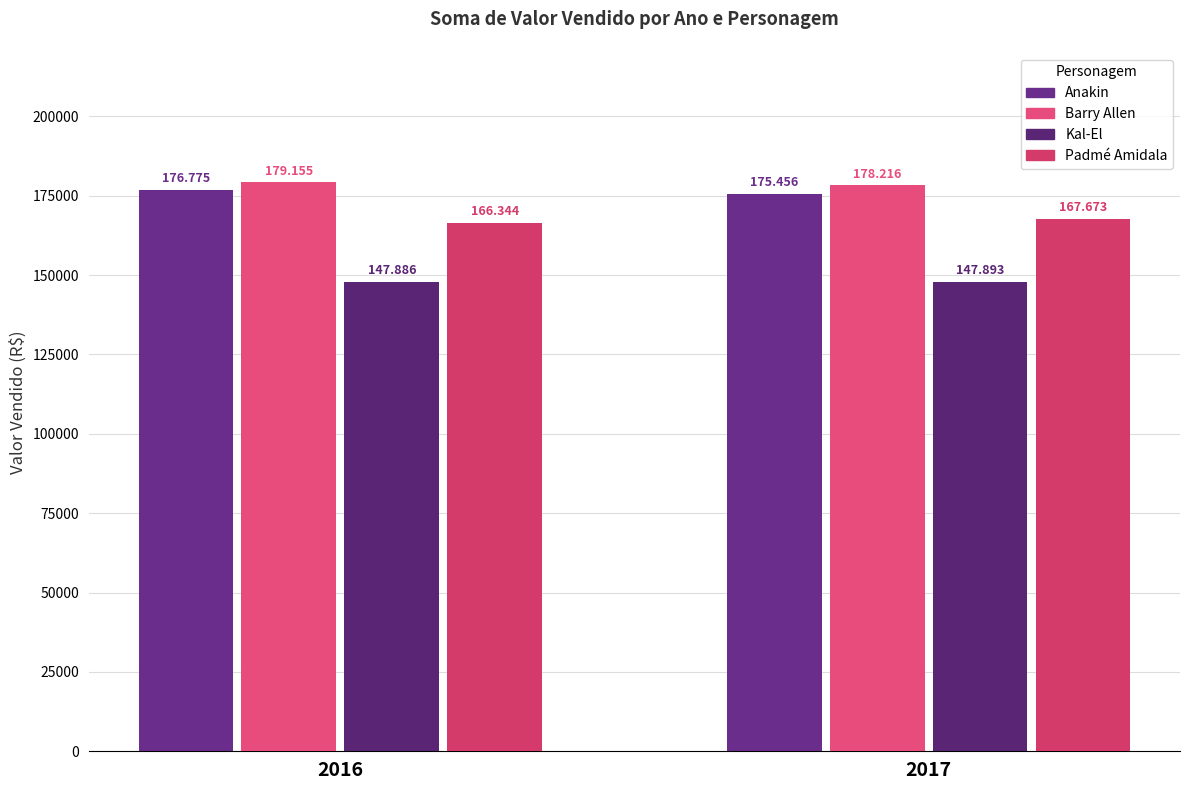

How many bars are there in total?

8